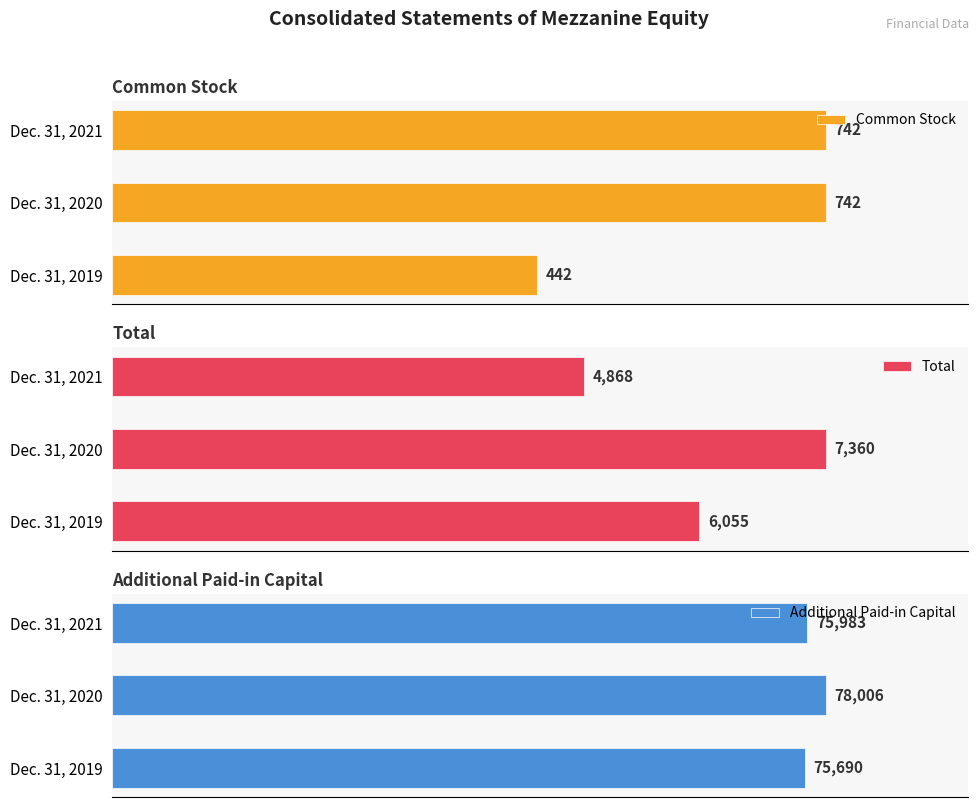

What is the difference between the maximum and minimum values in the Common Stock series?

300